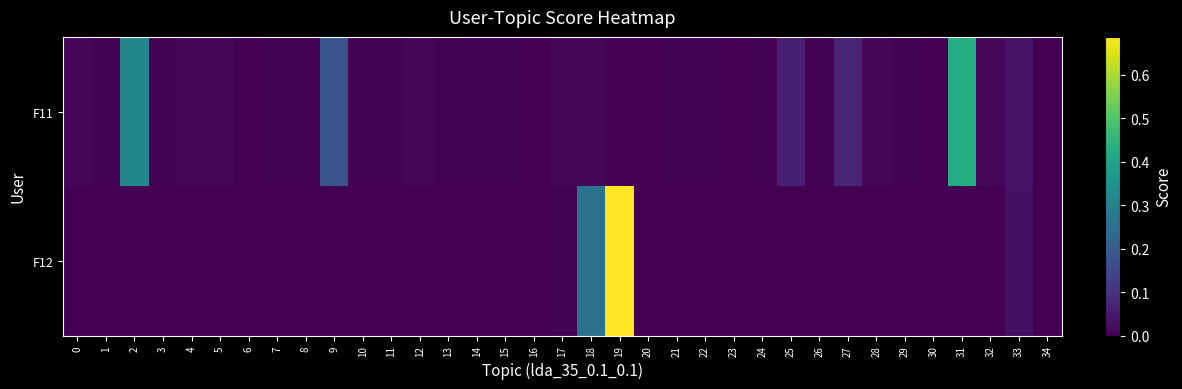

Reading left to right, extract all data points from this chart.

F11: 0=0.0	1=0.0	2=0.3	3=0.0	4=0.0	5=0.0	6=0.0	7=0.0	8=0.0	9=0.2	10=0.0	11=0.0	12=0.0	13=0.0	14=0.0	15=0.0	16=0.0	17=0.0	18=0.0	19=0.0	20=0.0	21=0.0	22=0.0	23=0.0	24=0.0	25=0.1	26=0.0	27=0.1	28=0.0	29=0.0	30=0.0	31=0.4	32=0.0	33=0.0	34=0.0
F12: 0=0.0	1=0.0	2=0.0	3=0.0	4=0.0	5=0.0	6=0.0	7=0.0	8=0.0	9=0.0	10=0.0	11=0.0	12=0.0	13=0.0	14=0.0	15=0.0	16=0.0	17=0.0	18=0.3	19=0.7	20=0.0	21=0.0	22=0.0	23=0.0	24=0.0	25=0.0	26=0.0	27=0.0	28=0.0	29=0.0	30=0.0	31=0.0	32=0.0	33=0.0	34=0.0